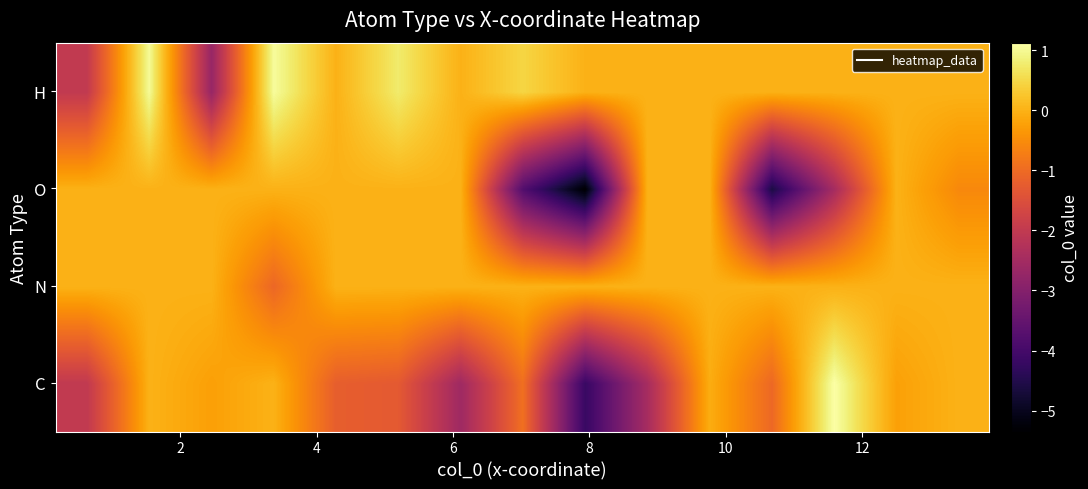

What is the maximum value shown in the chart?

1.1